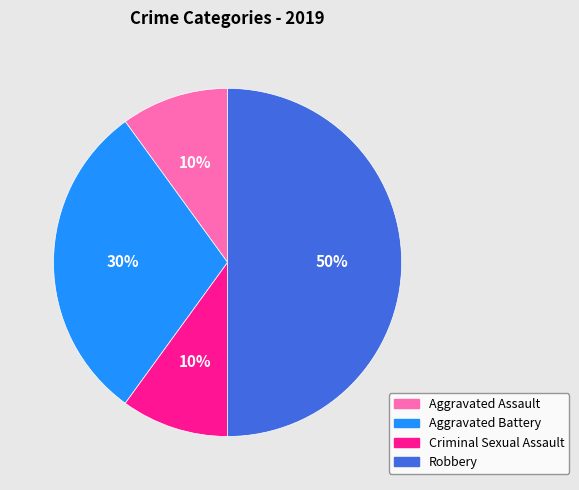

To the nearest percent, what percentage of the pie is Aggravated Assault?

10%